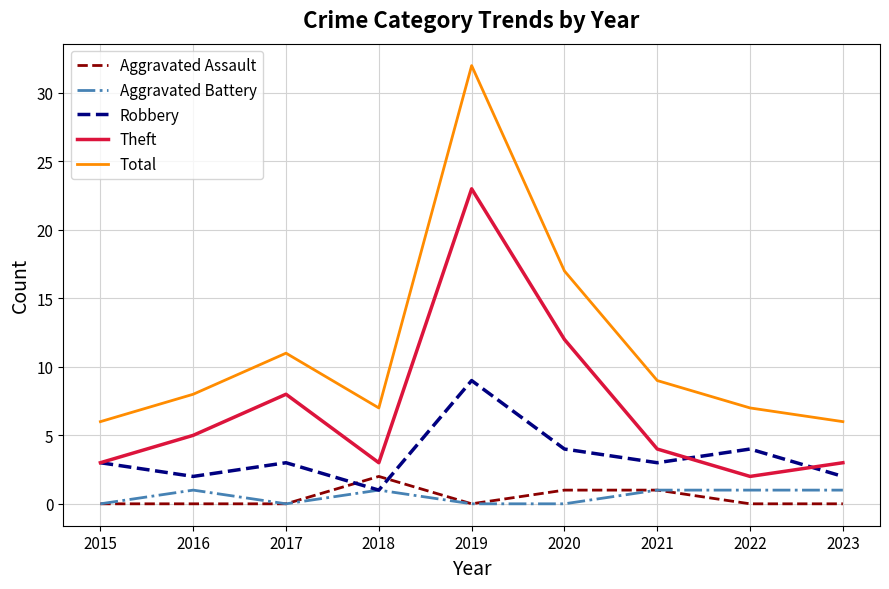

Reading left to right, extract all data points from this chart.

Aggravated Assault: 2015=0	2016=0	2017=0	2018=2	2019=0	2020=1	2021=1	2022=0	2023=0
Aggravated Battery: 2015=0	2016=1	2017=0	2018=1	2019=0	2020=0	2021=1	2022=1	2023=1
Robbery: 2015=3	2016=2	2017=3	2018=1	2019=9	2020=4	2021=3	2022=4	2023=2
Theft: 2015=3	2016=5	2017=8	2018=3	2019=23	2020=12	2021=4	2022=2	2023=3
Total: 2015=6	2016=8	2017=11	2018=7	2019=32	2020=17	2021=9	2022=7	2023=6